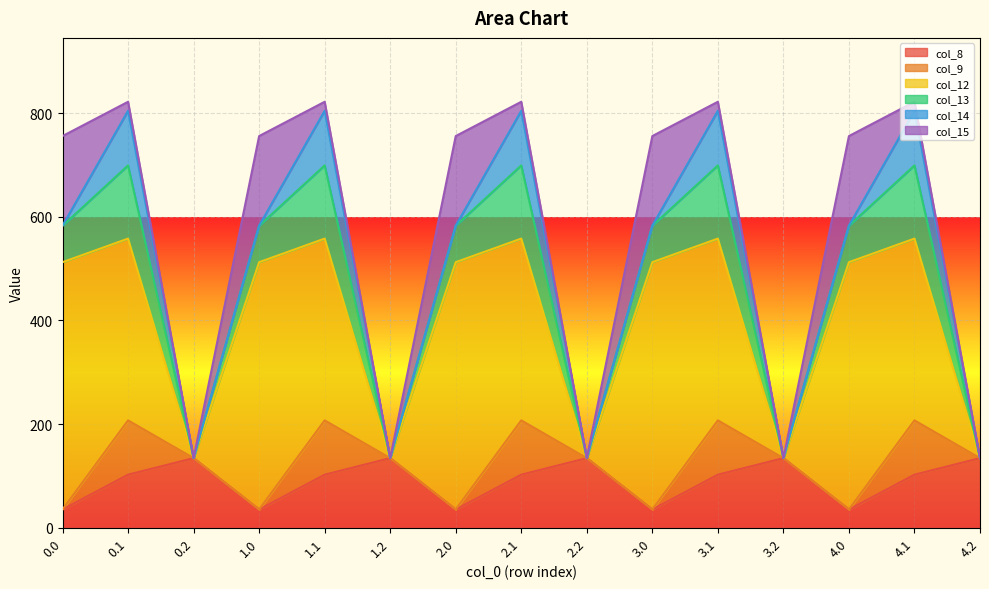

At how many categories does at least one series exceed 367?

5